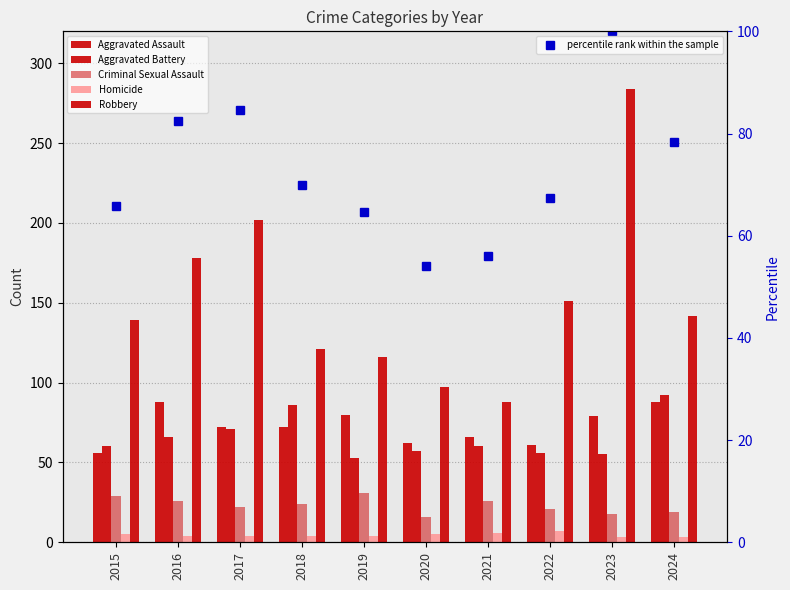

The value of Aggravated Battery at 2023 is 55.0. True or false?

True